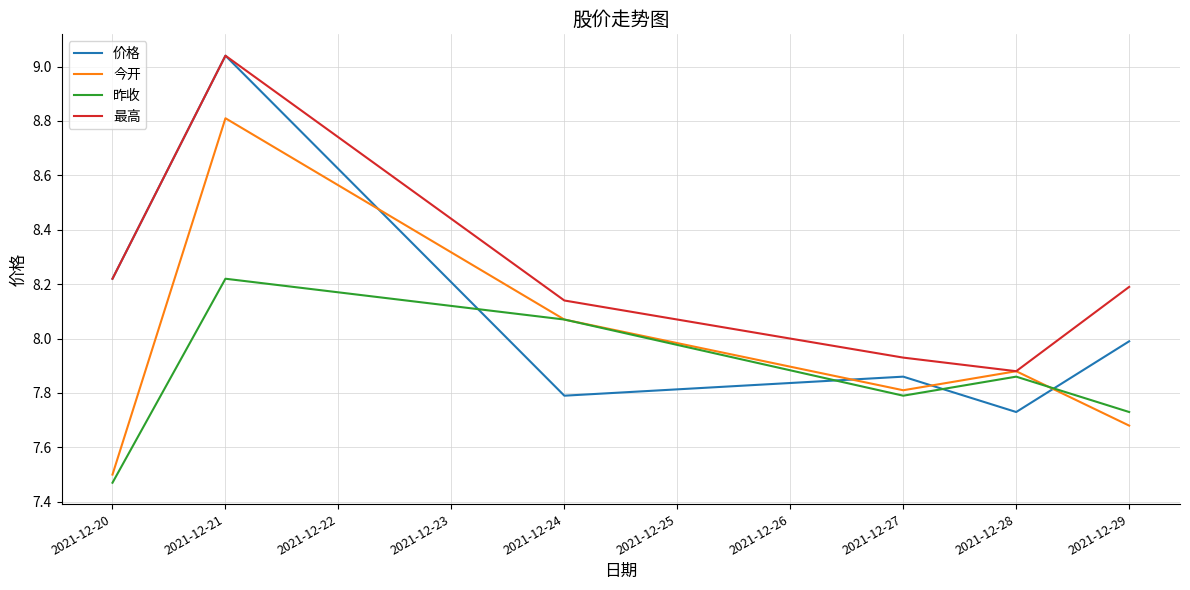

At which category does 今开 reach its first local peak?

2021-12-21